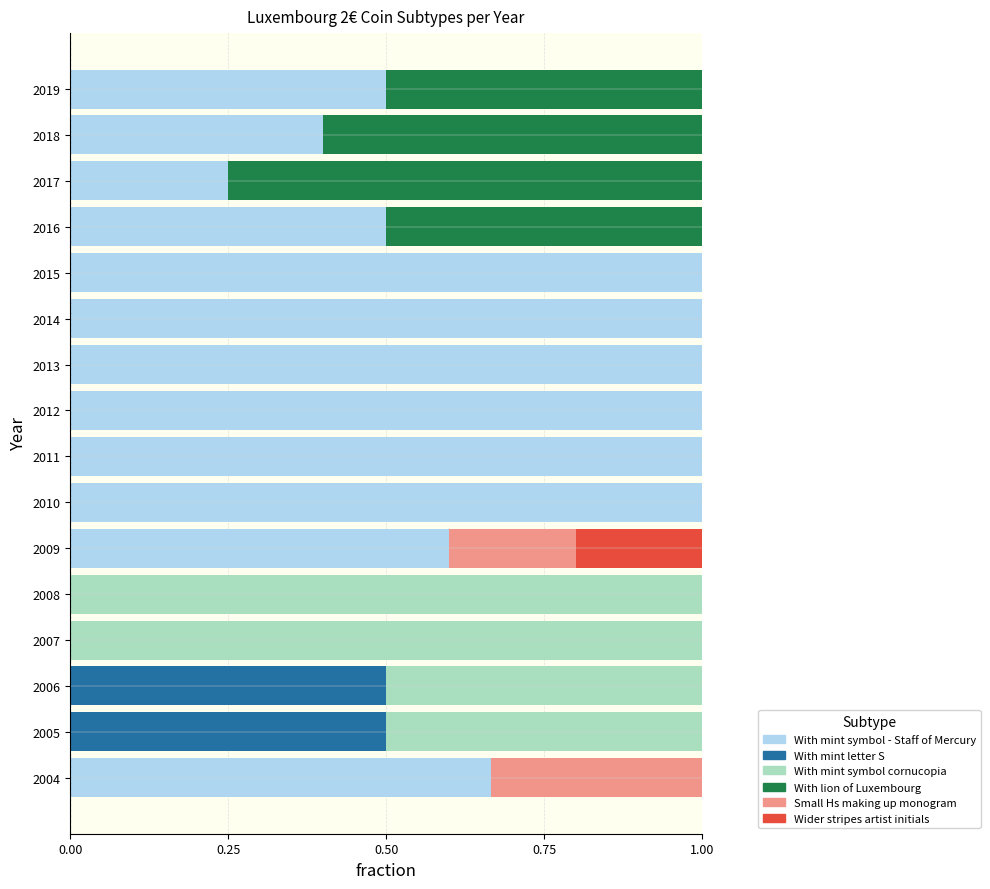

What is the total value across all series at 2014?

1.0